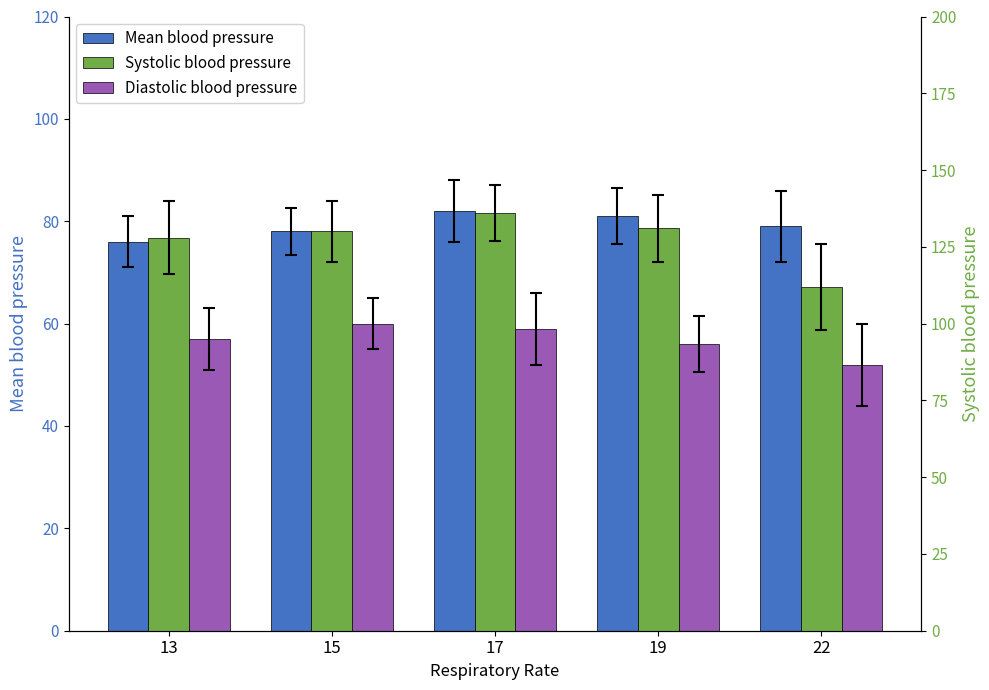

At 15, list the series in order from largest to smallest.

Systolic blood pressure, Mean blood pressure, Diastolic blood pressure